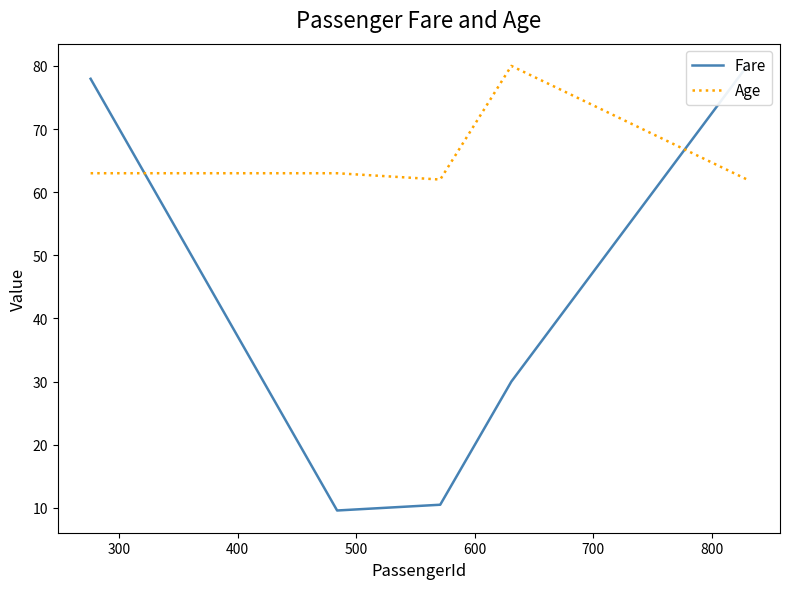

How many distinct data groups are displayed?

2